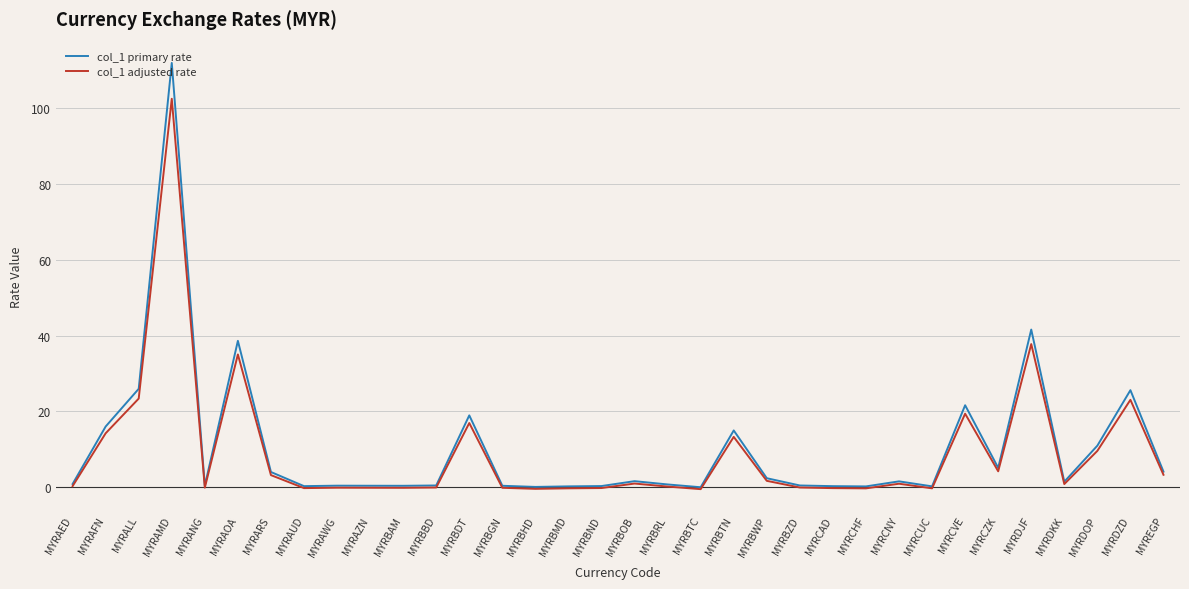

Which series has the widest spread of values?

col_1 primary rate